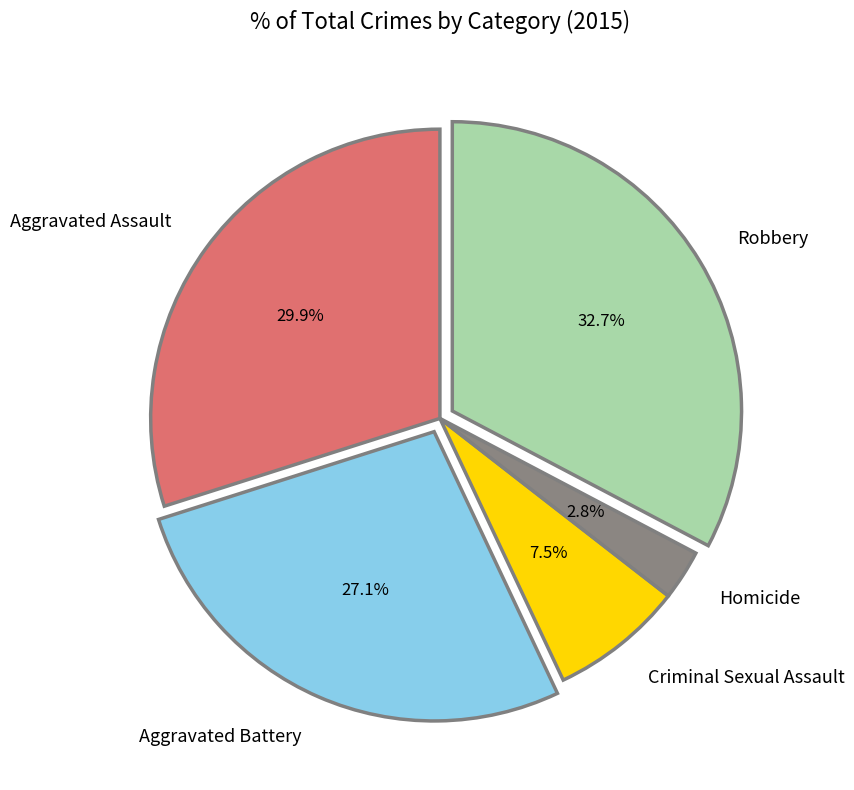

How many segments does this pie chart have?

5